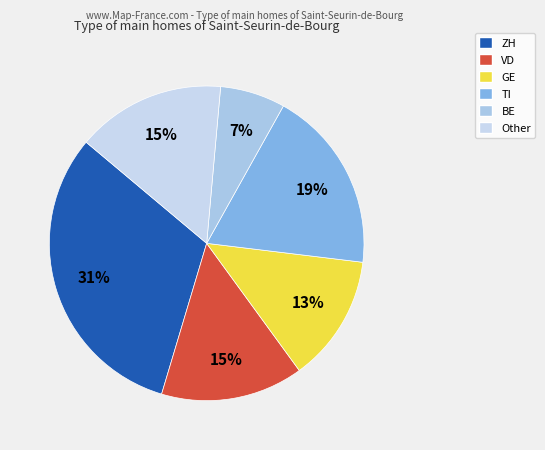

Count the number of slices in the pie.

6